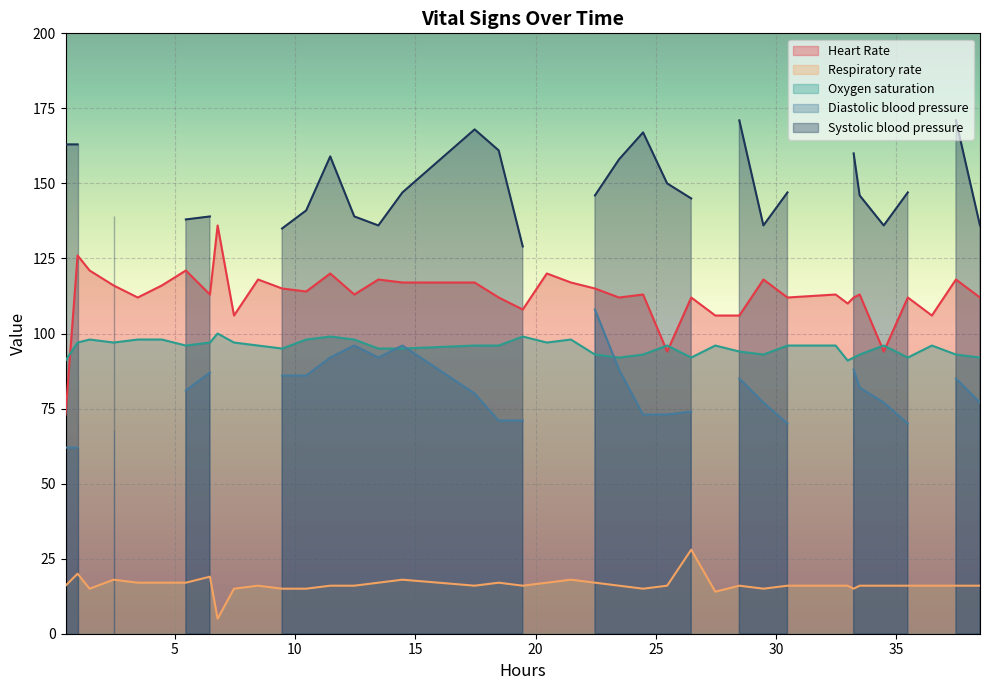

How many interior local peaks does the Oxygen saturation series have?

9